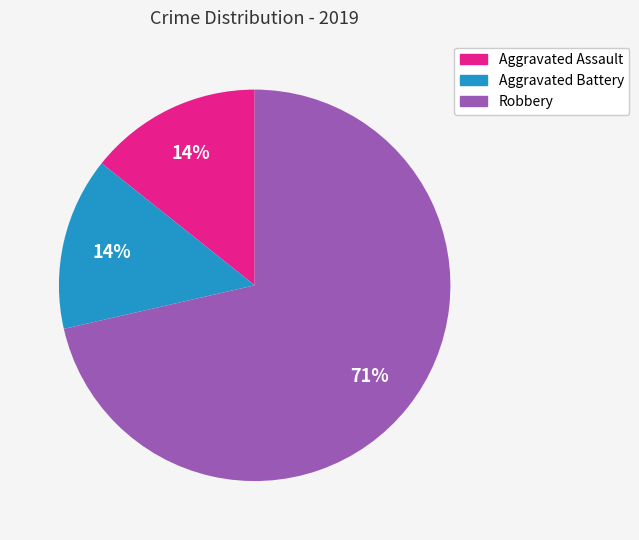

How many segments does this pie chart have?

3